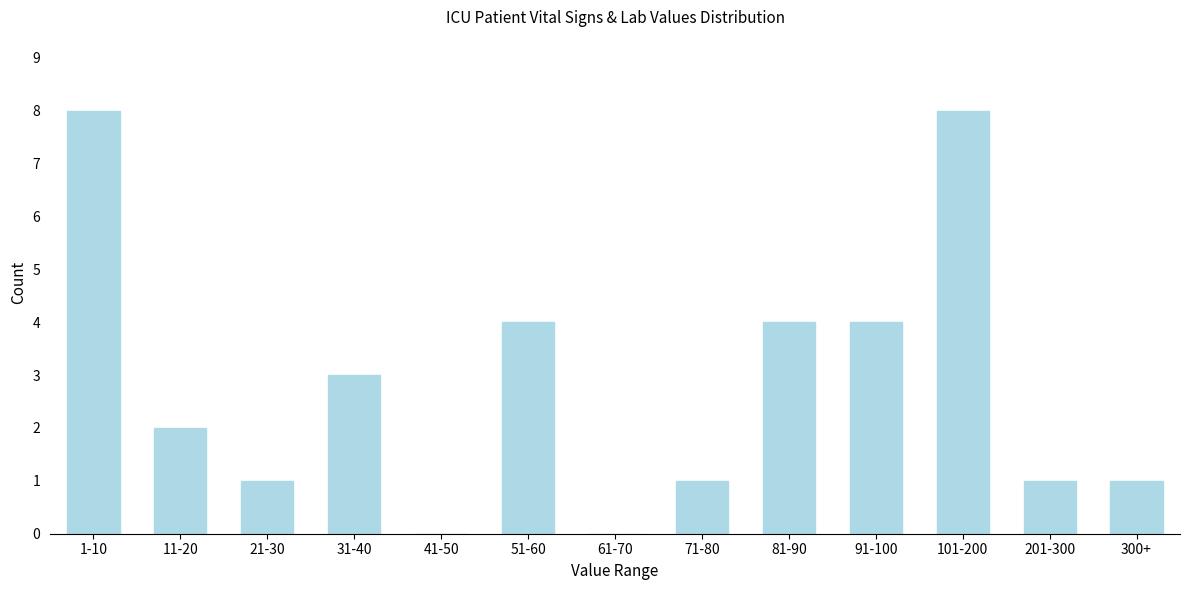

Reading left to right, list all the values displayed in this chart.

1-10=8	11-20=2	21-30=1	31-40=3	41-50=0	51-60=4	61-70=0	71-80=1	81-90=4	91-100=4	101-200=8	201-300=1	300+=1